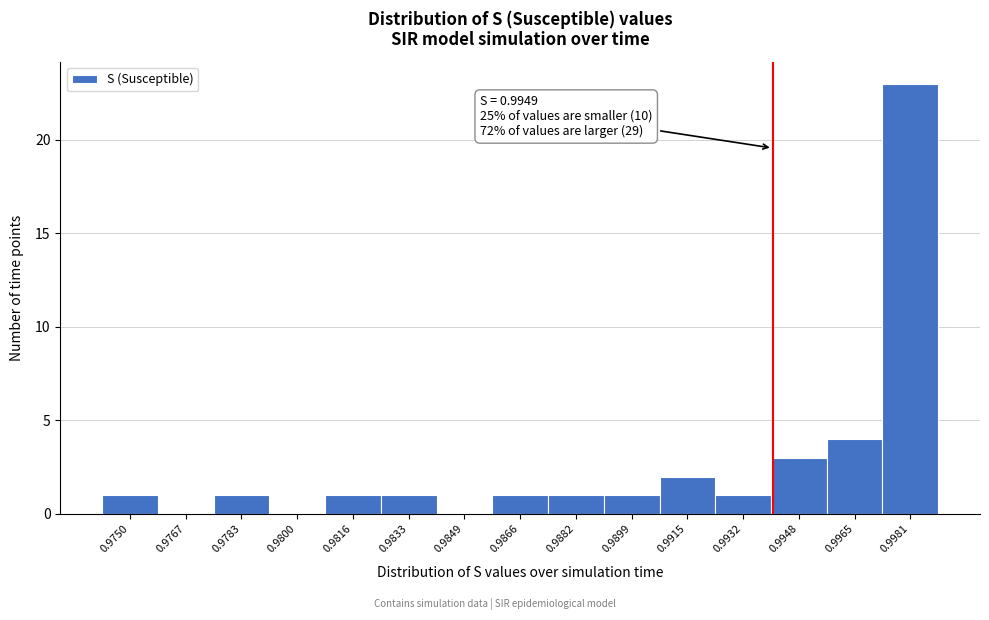

Reading left to right, list all the values displayed in this chart.

0.9750=1	0.9767=0	0.9783=1	0.9800=0	0.9816=1	0.9833=1	0.9849=0	0.9866=1	0.9882=1	0.9899=1	0.9915=2	0.9932=1	0.9948=3	0.9965=4	0.9981=23